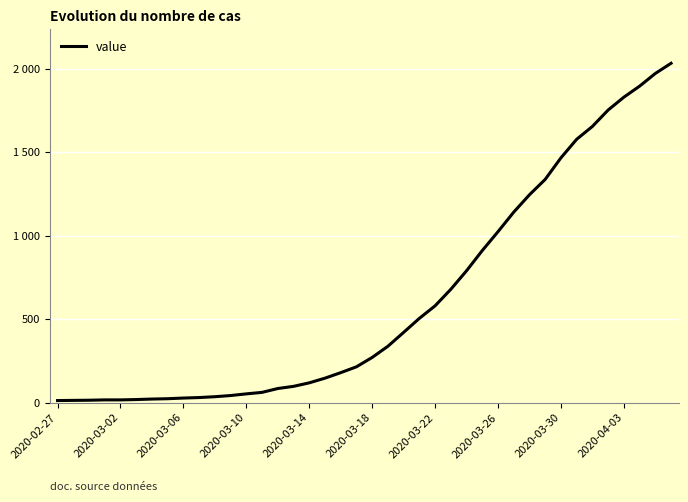

What is the average value?

616